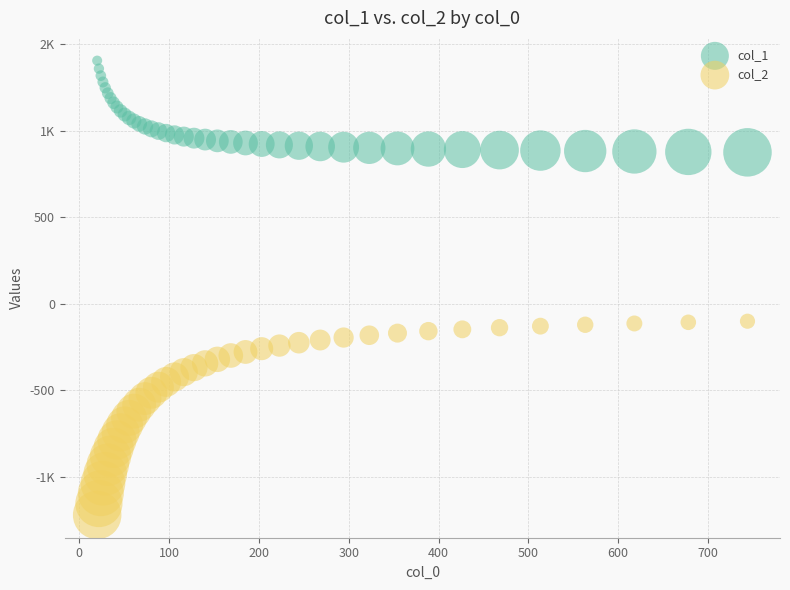

What are all the series names shown in the legend?

col_1, col_2